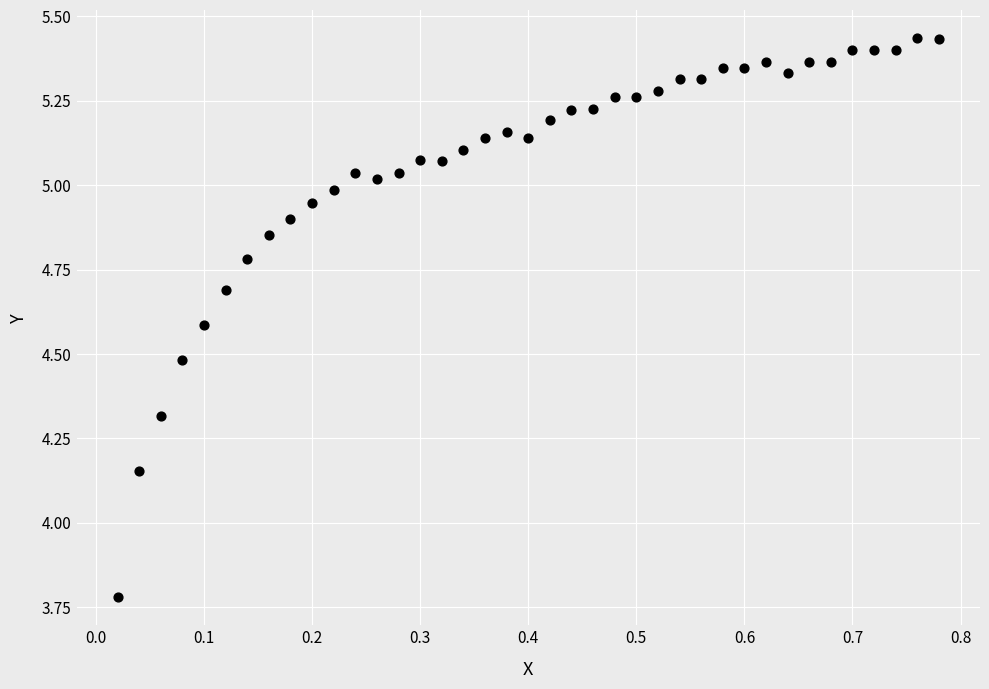

What is the range of Y values (max minus min)?

1.7